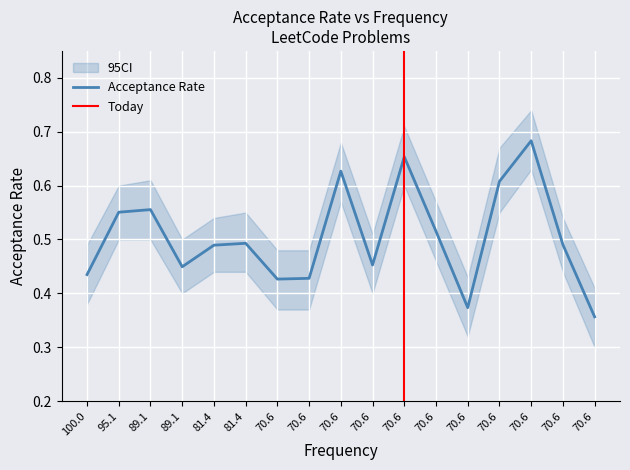

What is the difference between the second highest and minimum values?

0.3